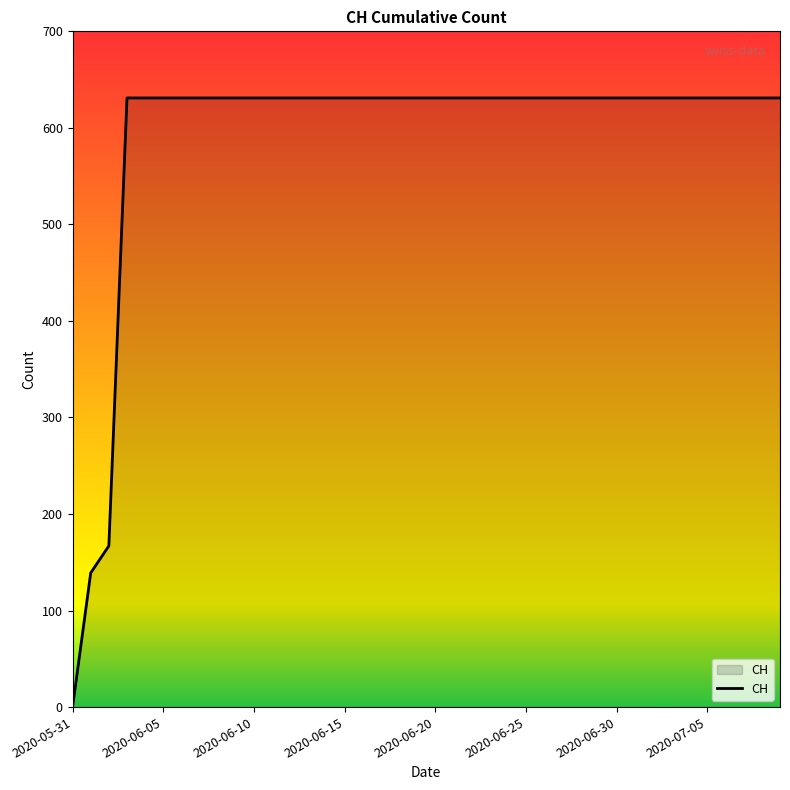

What is the greatest value displayed?

631